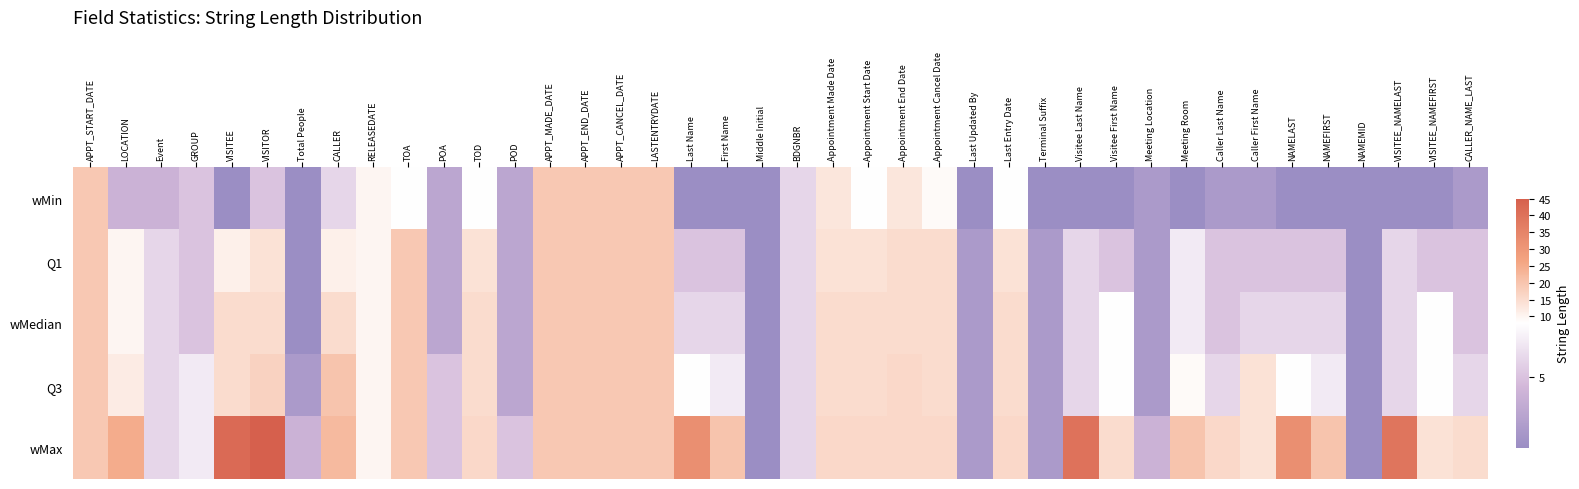

Reading right to left, what are all the values shown in this chart?

wMin: CALLER_NAME_LAST=2	VISITEE_NAMEFIRST=1	VISITEE_NAMELAST=1	NAMEMID=1	NAMEFIRST=1	NAMELAST=1	Caller First Name=2	Caller Last Name=2	Meeting Room=1	Meeting Location=2	Visitee First Name=1	Visitee Last Name=1	Terminal Suffix=1	Last Entry Date=8	Last Updated By=1	Appointment Cancel Date=9	Appointment End Date=13	Appointment Start Date=8	Appointment Made Date=13	BDGNBR=6	Middle Initial=1	First Name=1	Last Name=1	LASTENTRYDATE=19	APPT_CANCEL_DATE=19	APPT_END_DATE=19	APPT_MADE_DATE=19	POD=3	TOD=8	POA=3	TOA=8	RELEASEDATE=10	CALLER=6	Total People=1	VISITOR=5	VISITEE=1	GROUP=5	Event=4	LOCATION=4	APPT_START_DATE=19
Q1: CALLER_NAME_LAST=5	VISITEE_NAMEFIRST=5	VISITEE_NAMELAST=6	NAMEMID=1	NAMEFIRST=5	NAMELAST=5	Caller First Name=5	Caller Last Name=5	Meeting Room=7	Meeting Location=2	Visitee First Name=5	Visitee Last Name=6	Terminal Suffix=2	Last Entry Date=14	Last Updated By=2	Appointment Cancel Date=15	Appointment End Date=15	Appointment Start Date=14	Appointment Made Date=14	BDGNBR=6	Middle Initial=1	First Name=5	Last Name=5	LASTENTRYDATE=19	APPT_CANCEL_DATE=19	APPT_END_DATE=19	APPT_MADE_DATE=19	POD=3	TOD=14	POA=3	TOA=19	RELEASEDATE=10	CALLER=11	Total People=1	VISITOR=14	VISITEE=11	GROUP=5	Event=6	LOCATION=10	APPT_START_DATE=19
wMedian: CALLER_NAME_LAST=5	VISITEE_NAMEFIRST=8	VISITEE_NAMELAST=6	NAMEMID=1	NAMEFIRST=6	NAMELAST=6	Caller First Name=6	Caller Last Name=5	Meeting Room=7	Meeting Location=2	Visitee First Name=8	Visitee Last Name=6	Terminal Suffix=2	Last Entry Date=15	Last Updated By=2	Appointment Cancel Date=15	Appointment End Date=15	Appointment Start Date=15	Appointment Made Date=15	BDGNBR=6	Middle Initial=1	First Name=6	Last Name=6	LASTENTRYDATE=19	APPT_CANCEL_DATE=19	APPT_END_DATE=19	APPT_MADE_DATE=19	POD=3	TOD=15	POA=3	TOA=19	RELEASEDATE=10	CALLER=15	Total People=1	VISITOR=15	VISITEE=15	GROUP=5	Event=6	LOCATION=10	APPT_START_DATE=19
Q3: CALLER_NAME_LAST=6	VISITEE_NAMEFIRST=8	VISITEE_NAMELAST=6	NAMEMID=1	NAMEFIRST=7	NAMELAST=8	Caller First Name=14	Caller Last Name=6	Meeting Room=9	Meeting Location=2	Visitee First Name=8	Visitee Last Name=6	Terminal Suffix=2	Last Entry Date=15	Last Updated By=2	Appointment Cancel Date=15	Appointment End Date=16	Appointment Start Date=15	Appointment Made Date=15	BDGNBR=6	Middle Initial=1	First Name=7	Last Name=8	LASTENTRYDATE=19	APPT_CANCEL_DATE=19	APPT_END_DATE=19	APPT_MADE_DATE=19	POD=3	TOD=15	POA=5	TOA=19	RELEASEDATE=10	CALLER=20	Total People=2	VISITOR=17	VISITEE=15	GROUP=7	Event=6	LOCATION=12	APPT_START_DATE=19
wMax: CALLER_NAME_LAST=15	VISITEE_NAMEFIRST=14	VISITEE_NAMELAST=39	NAMEMID=1	NAMEFIRST=20	NAMELAST=32	Caller First Name=14	Caller Last Name=16	Meeting Room=20	Meeting Location=4	Visitee First Name=15	Visitee Last Name=40	Terminal Suffix=2	Last Entry Date=16	Last Updated By=2	Appointment Cancel Date=16	Appointment End Date=16	Appointment Start Date=16	Appointment Made Date=16	BDGNBR=6	Middle Initial=1	First Name=20	Last Name=32	LASTENTRYDATE=19	APPT_CANCEL_DATE=19	APPT_END_DATE=19	APPT_MADE_DATE=19	POD=5	TOD=16	POA=5	TOA=19	RELEASEDATE=10	CALLER=22	Total People=4	VISITOR=45	VISITEE=42	GROUP=7	Event=6	LOCATION=25	APPT_START_DATE=19